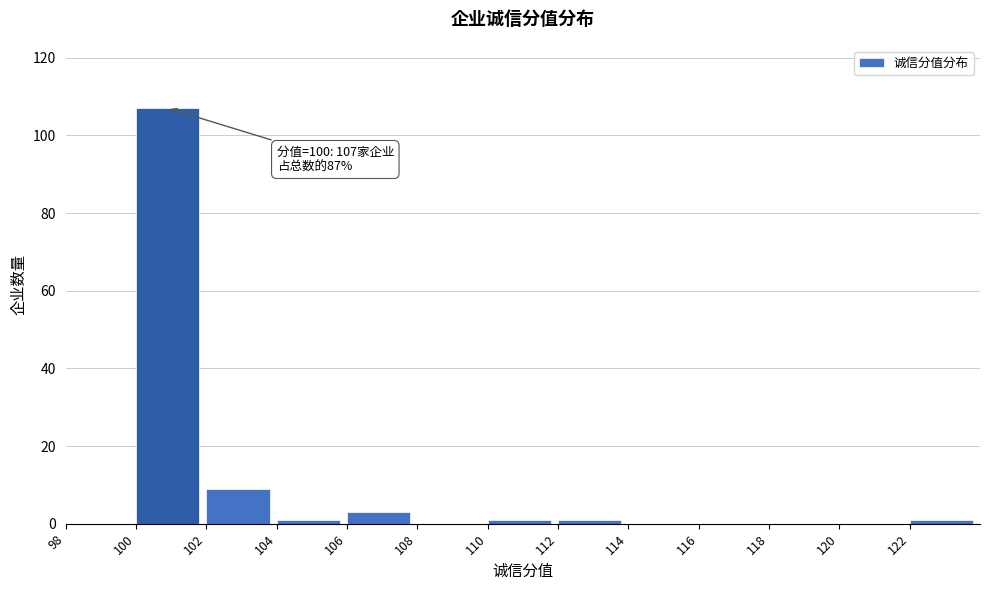

Over which range of the x-axis is the bar tallest?

100 to 102